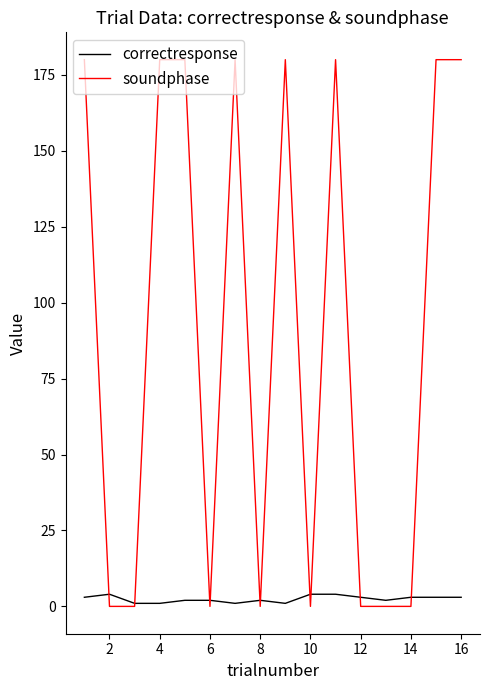

List the series in order of their overall mean, lowest first.

correctresponse, soundphase